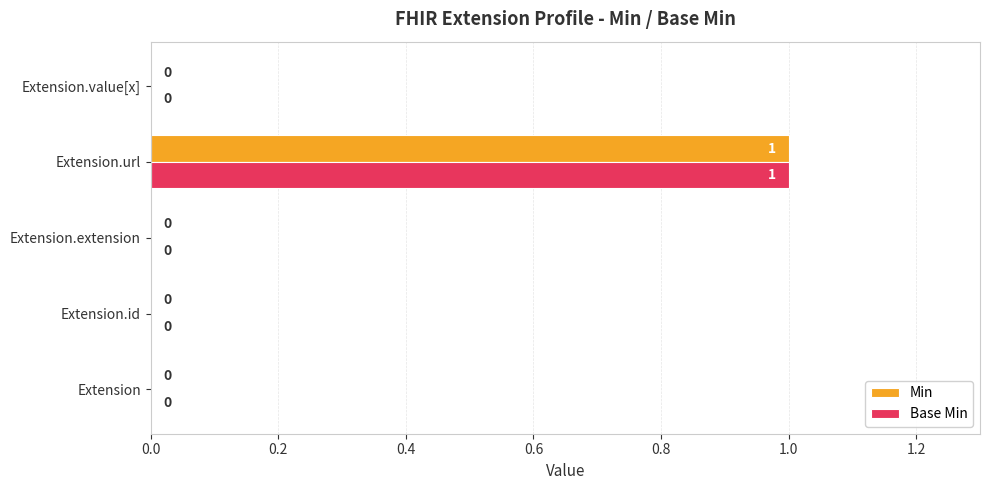

At which category is the sum across all series the highest?

Extension.url